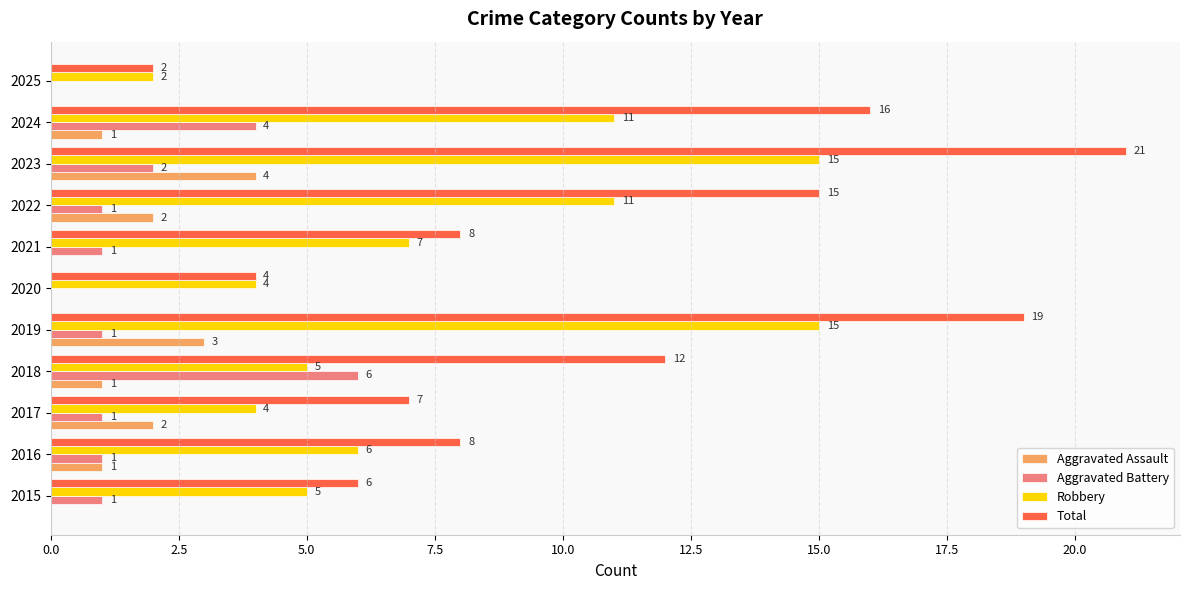

Which series has the largest total across all categories?

Total